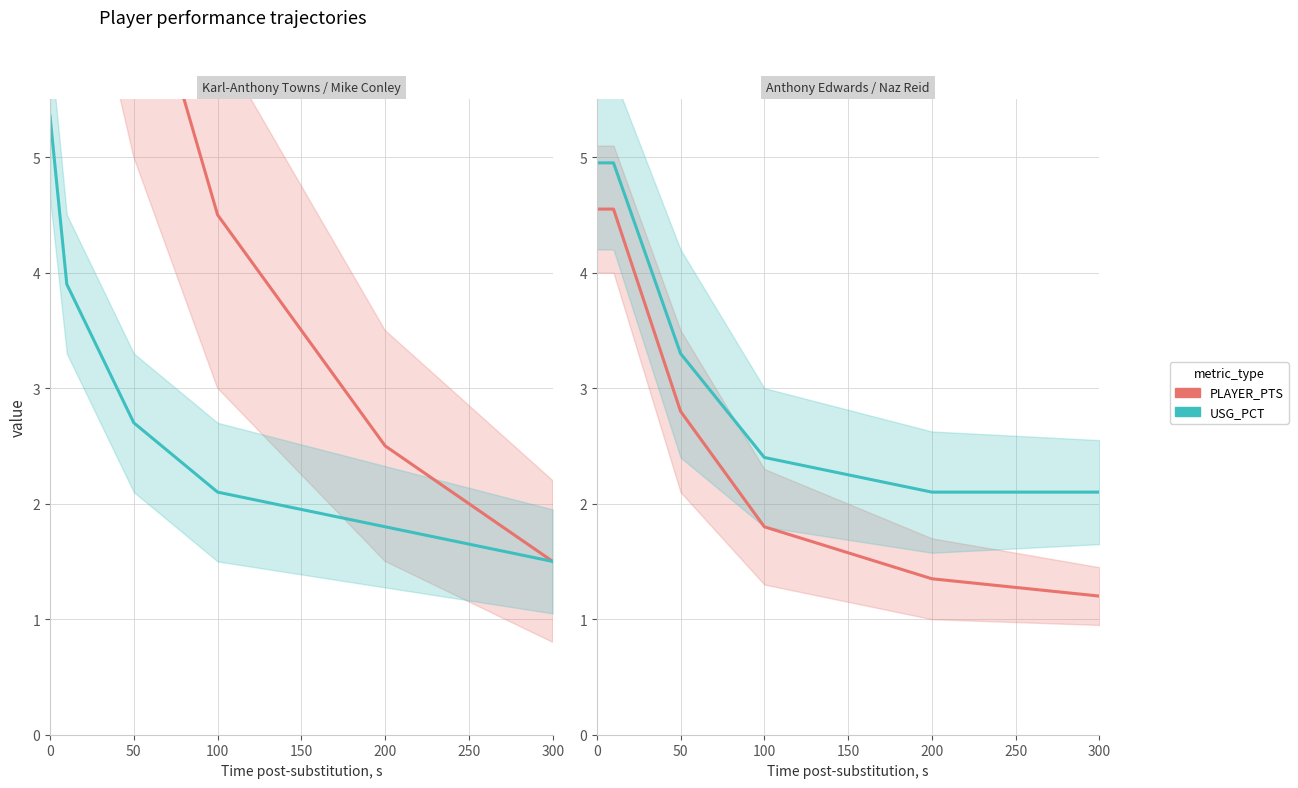

True or false: PLAYER_PTS and USG_PCT intersect in this chart.

False